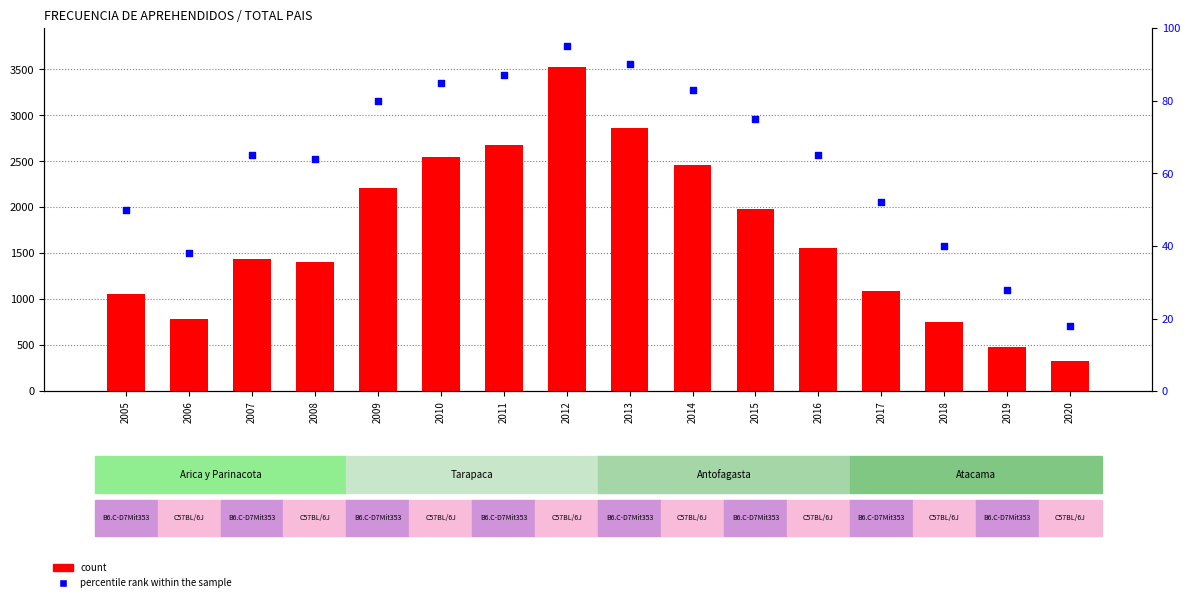

What is the total value across all series at 2015?

2062